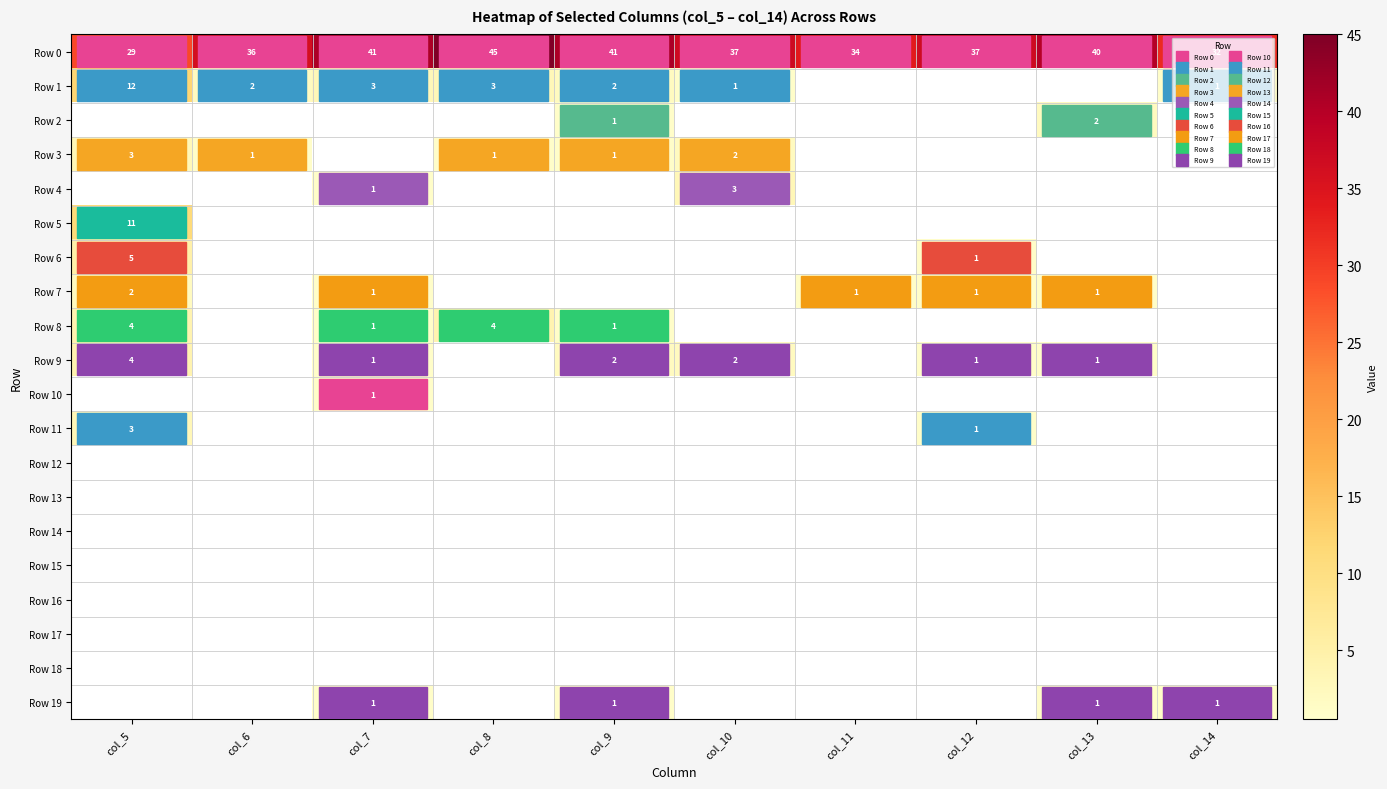

Which series has the widest spread of values?

Row 0